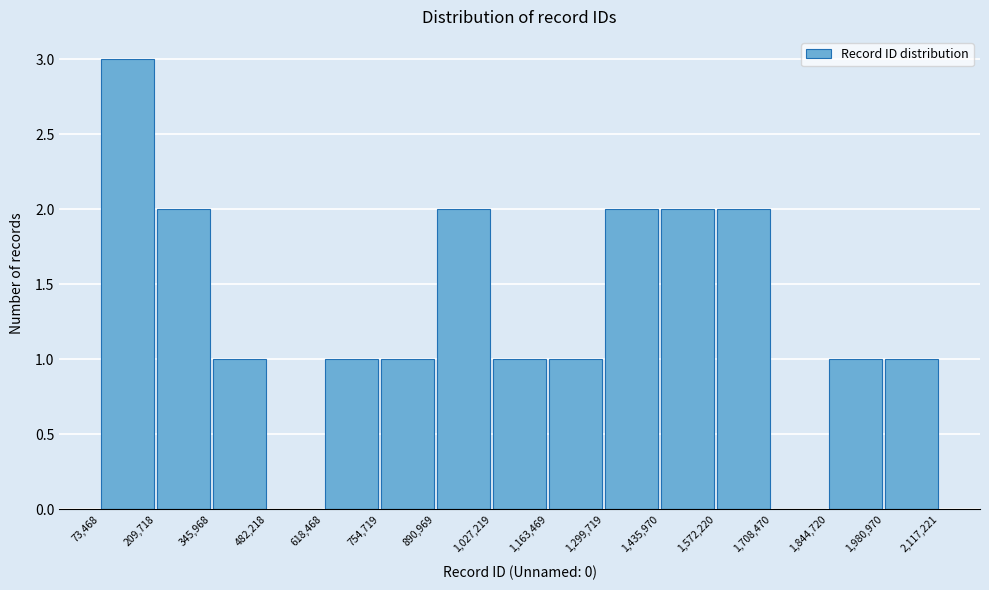

Which range on the x-axis has the tallest bar?

73,468 to 209,718